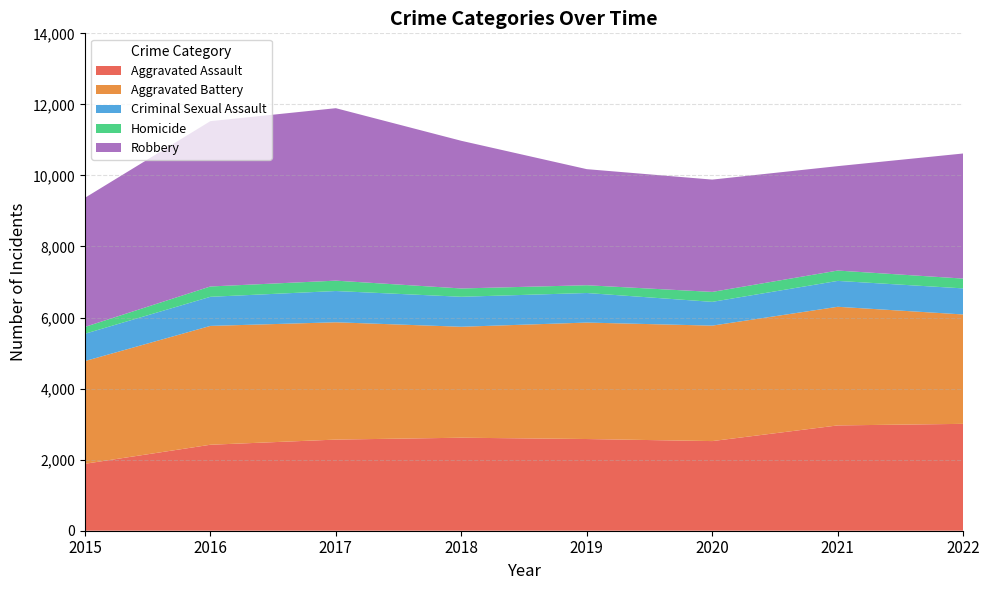

Reading right to left, transcribe all the data shown in this chart.

Aggravated Assault: 3008	2964	2523	2581	2618	2565	2420	1884
Aggravated Battery: 3079	3339	3250	3278	3123	3302	3345	2891
Criminal Sexual Assault: 734	729	669	832	844	880	819	769
Homicide: 276	291	280	219	234	292	291	193
Robbery: 3521	2939	3161	3267	4156	4854	4653	3633